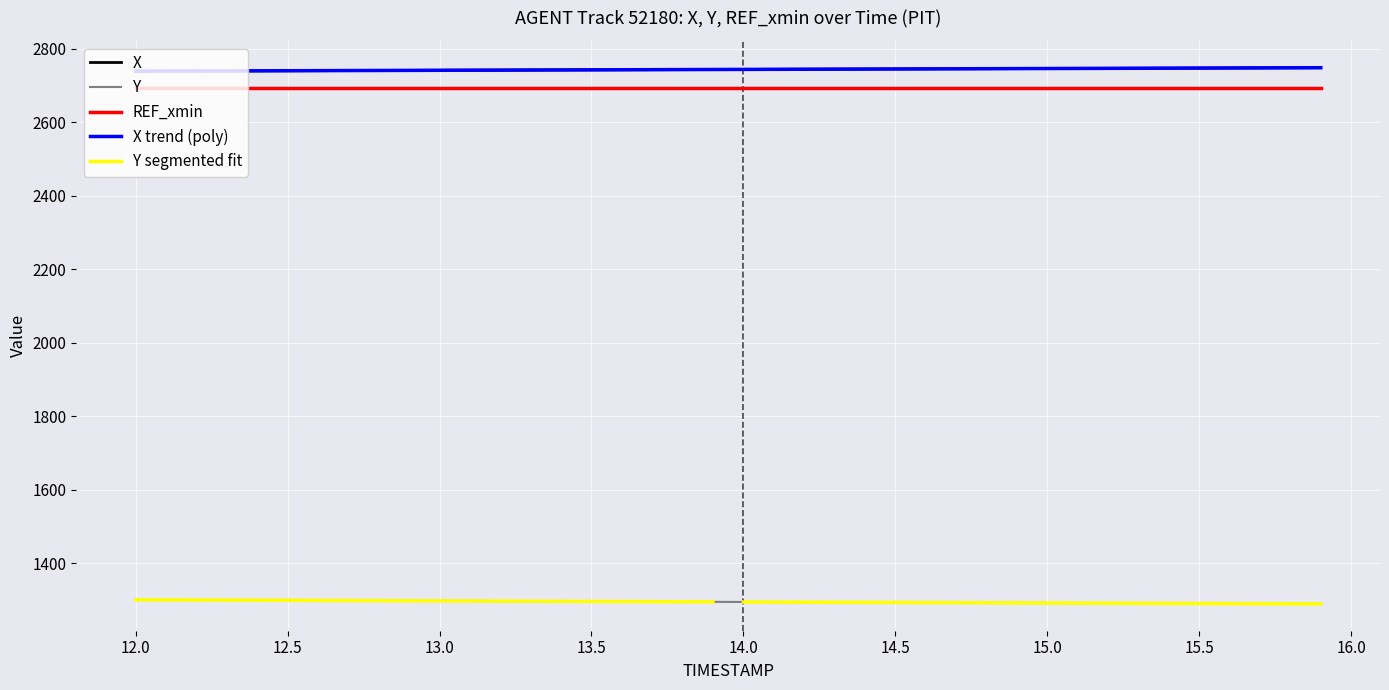

True or false: X and REF_xmin intersect in this chart.

False